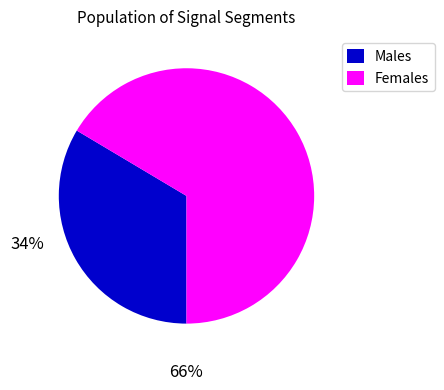

Is there a majority slice in this chart?

Yes